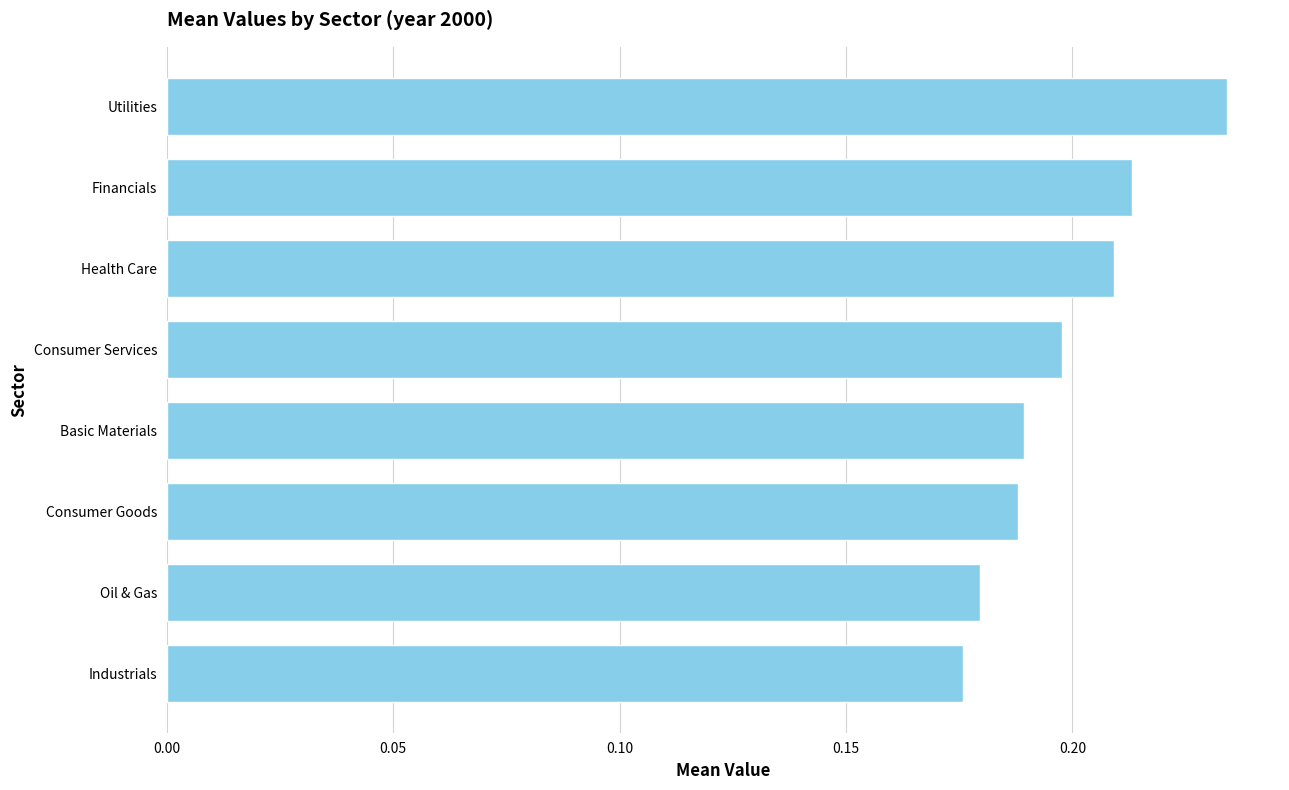

At which category does the chart reach its peak across all series?

Utilities